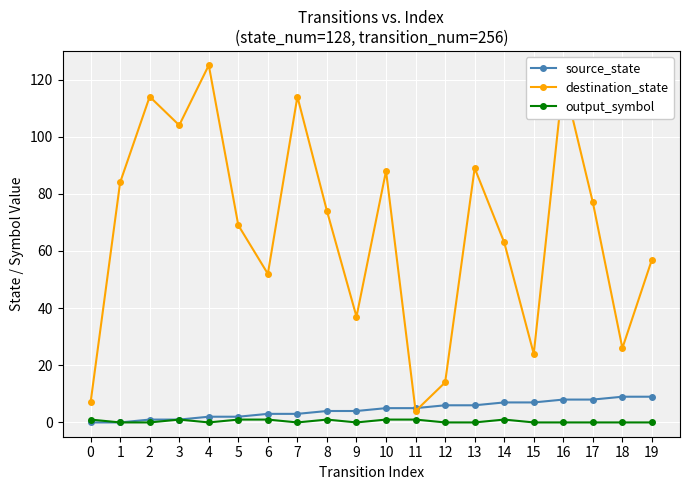

What is the average value of the destination_state series?

67